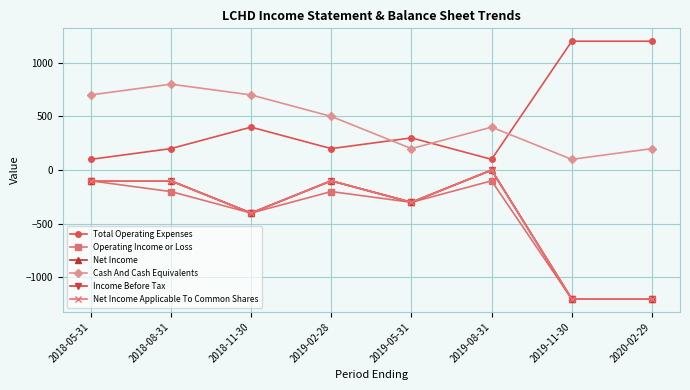

What is the sum of all Total Operating Expenses values?

3700